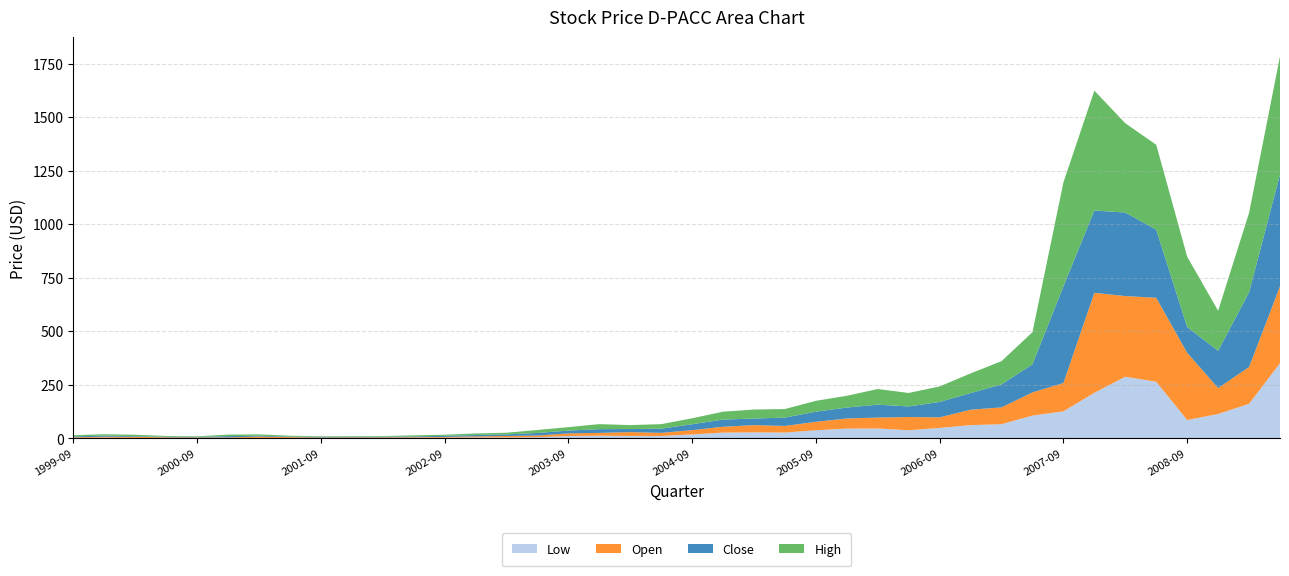

Reading left to right, what are all the values shown in this chart?

Open: 1999-09=2.7	1999-12=4.5	2000-03=5.2	2000-06=3.0	2000-09=2.5	2000-12=2.5	2001-03=6.3	2001-06=4.0	2001-09=2.6	2001-12=2.6	2002-03=2.8	2002-06=2.9	2002-09=3.7	2002-12=5.1	2003-03=6.6	2003-06=7.5	2003-09=12.0	2003-12=13.0	2004-03=17.7	2004-06=14.6	2004-09=20.0	2004-12=27.5	2005-03=33.7	2005-06=30.8	2005-09=39.5	2005-12=47.1	2006-03=51.0	2006-06=61.7	2006-09=49.3	2006-12=72.0	2007-03=78.3	2007-06=108.2	2007-09=132.2	2007-12=466.7	2008-03=376.7	2008-06=391.7	2008-09=313.8	2008-12=121.2	2009-03=171.7	2009-06=358.3
Low: 1999-09=2.6	1999-12=3.6	2000-03=2.6	2000-06=2.3	2000-09=2.3	2000-12=2.5	2001-03=2.6	2001-06=2.4	2001-09=1.9	2001-12=2.4	2002-03=2.4	2002-06=2.9	2002-09=3.6	2002-12=4.7	2003-03=5.1	2003-06=6.1	2003-09=11.8	2003-12=13.0	2004-03=12.0	2004-06=11.7	2004-09=18.9	2004-12=27.4	2005-03=28.7	2005-06=27.7	2005-09=38.4	2005-12=46.2	2006-03=46.7	2006-06=38.4	2006-09=49.3	2006-12=62.3	2007-03=66.8	2007-06=107.0	2007-09=126.7	2007-12=213.3	2008-03=288.2	2008-06=265.0	2008-09=86.3	2008-12=114.3	2009-03=161.9	2009-06=351.7
Close: 1999-09=4.2	1999-12=5.5	2000-03=3.1	2000-06=2.5	2000-09=2.5	2000-12=6.2	2001-03=3.9	2001-06=2.6	2001-09=2.6	2001-12=2.6	2002-03=2.8	2002-06=3.6	2002-09=5.1	2002-12=6.3	2003-03=7.5	2003-06=12.1	2003-09=12.9	2003-12=17.6	2004-03=14.3	2004-06=19.5	2004-09=27.5	2004-12=33.4	2005-03=30.7	2005-06=39.0	2005-09=47.3	2005-12=51.0	2006-03=60.2	2006-06=49.4	2006-09=71.9	2006-12=77.7	2007-03=106.9	2007-06=131.1	2007-09=450.9	2007-12=384.1	2008-03=389.9	2008-06=317.8	2008-09=119.8	2008-12=173.8	2009-03=348.4	2009-06=522.0
High: 1999-09=5.7	1999-12=6.3	2000-03=6.4	2000-06=3.8	2000-09=2.9	2000-12=6.9	2001-03=6.4	2001-06=4.1	2001-09=2.9	2001-12=3.1	2002-03=3.3	2002-06=5.4	2002-09=5.1	2002-12=7.5	2003-03=7.6	2003-06=14.0	2003-09=16.1	2003-12=23.3	2004-03=18.5	2004-06=21.0	2004-09=27.8	2004-12=36.8	2005-03=42.1	2005-06=40.0	2005-09=50.7	2005-12=55.0	2006-03=72.9	2006-06=63.0	2006-09=72.3	2006-12=91.7	2007-03=109.0	2007-06=150.0	2007-09=485.3	2007-12=559.5	2008-03=416.7	2008-06=396.7	2008-09=328.7	2008-12=187.2	2009-03=370.8	2009-06=551.6